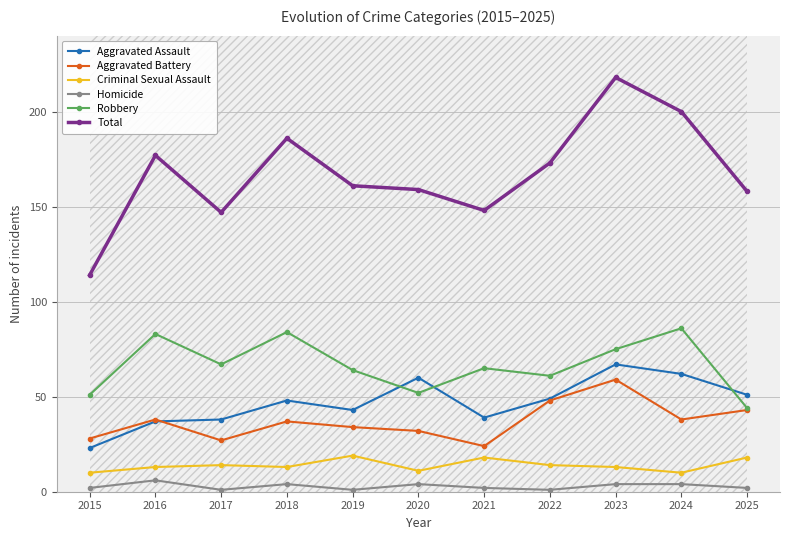

At 2025, list the series in order from largest to smallest.

Total, Aggravated Assault, Robbery, Aggravated Battery, Criminal Sexual Assault, Homicide